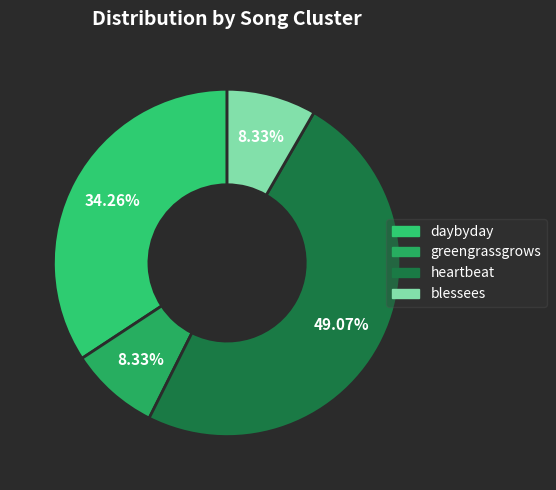

Which has a higher value, daybyday or blessees?

daybyday